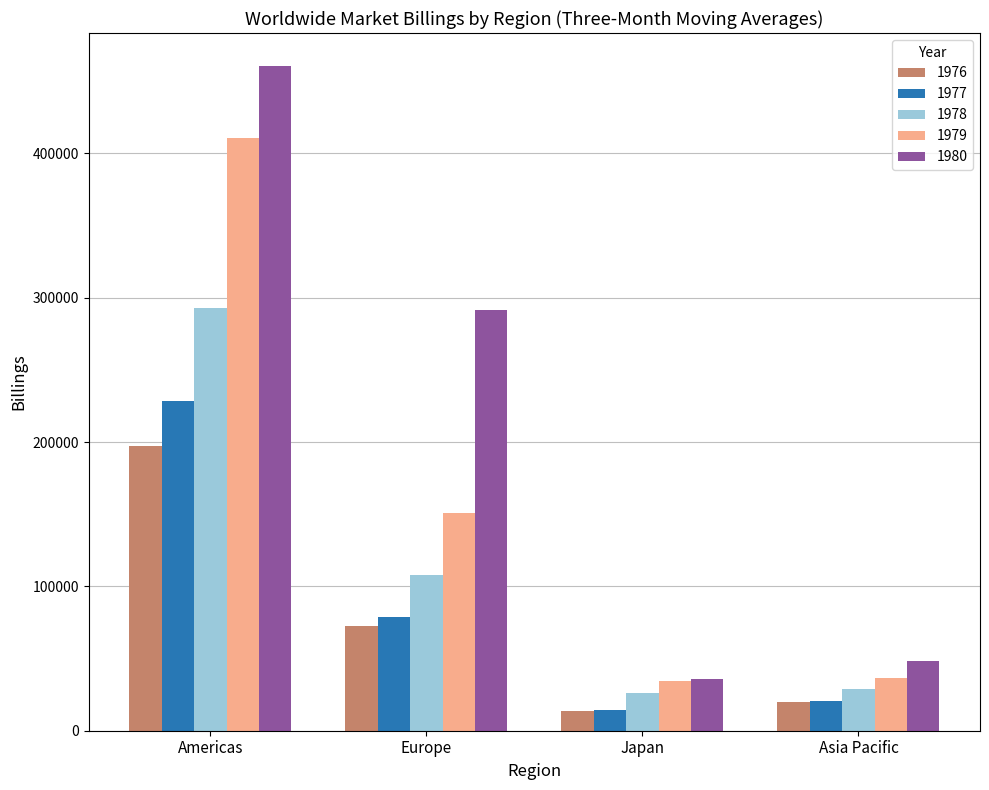

What is the difference between the 1979 values at Americas and Europe?

259737.0